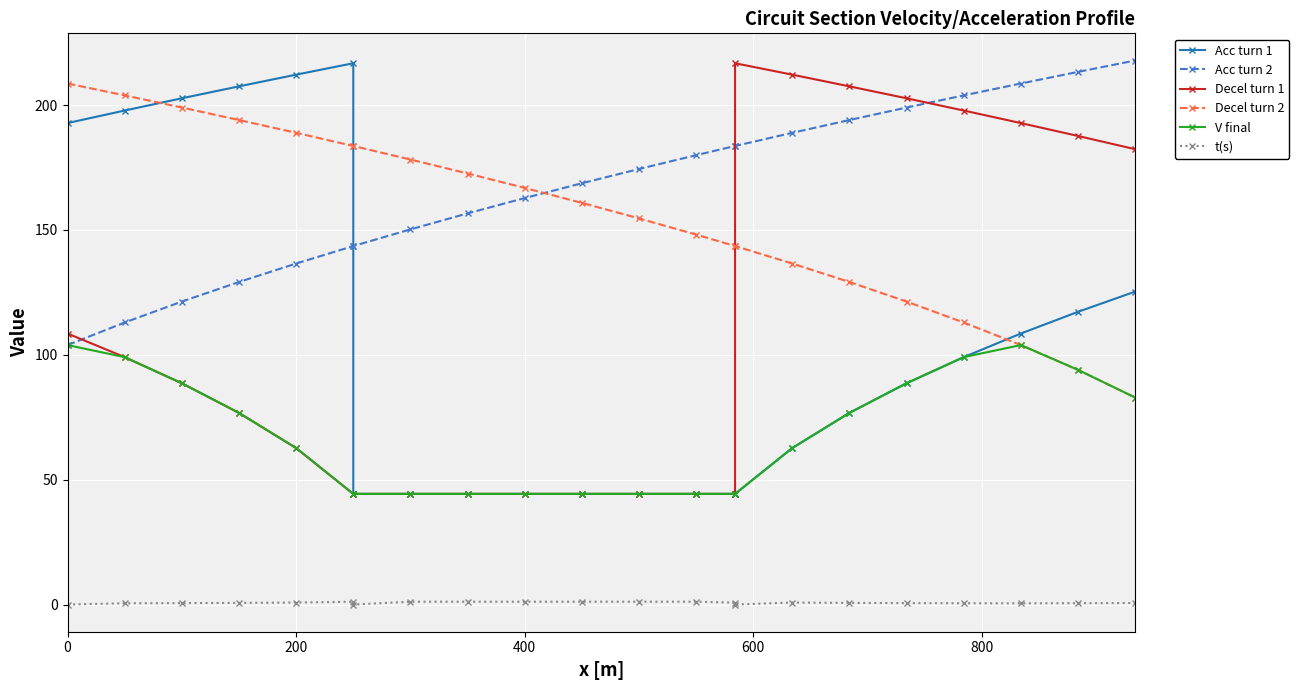

True or false: t(s) and Acc turn 2 intersect in this chart.

False